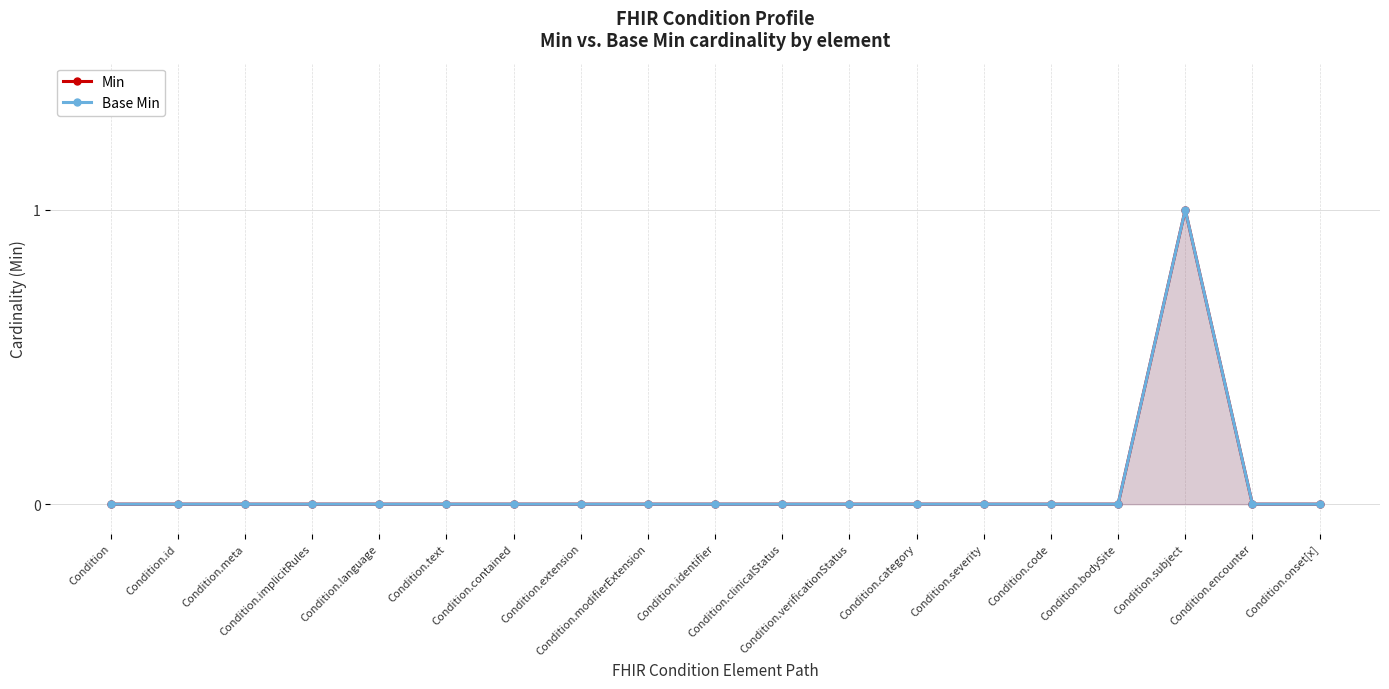

Does the chart display data point markers on the line(s)?

Yes